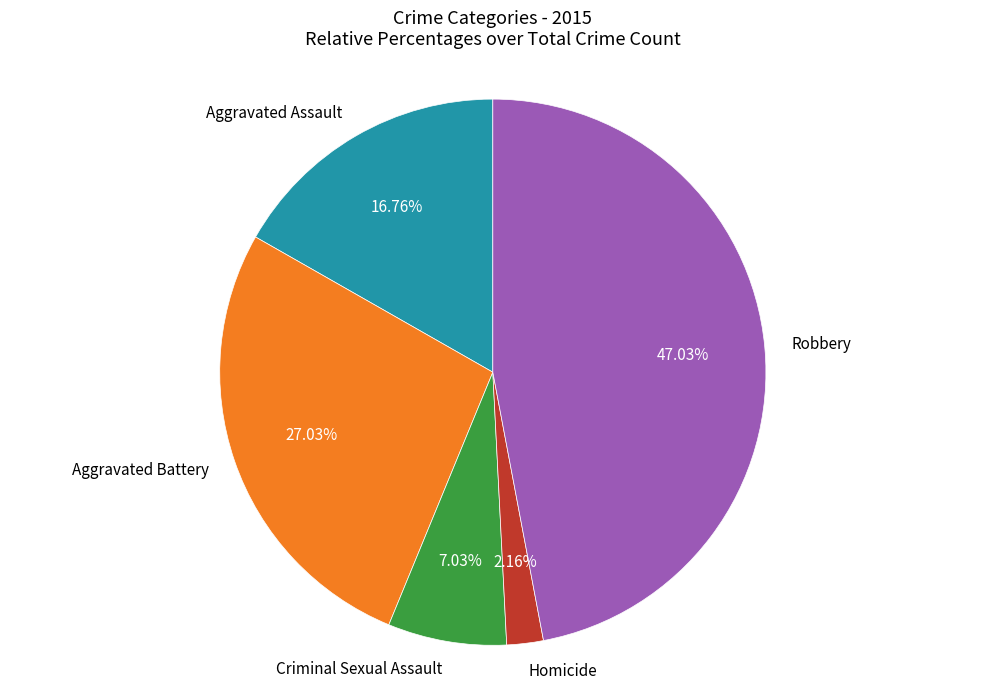

Is Robbery the majority of the pie?

No